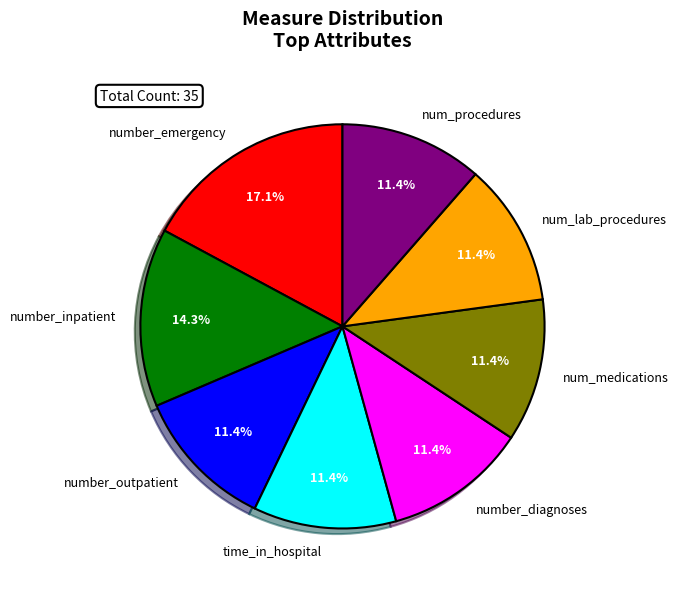

Combined, what portion of the pie is num_lab_procedures and number_inpatient?

25.7%